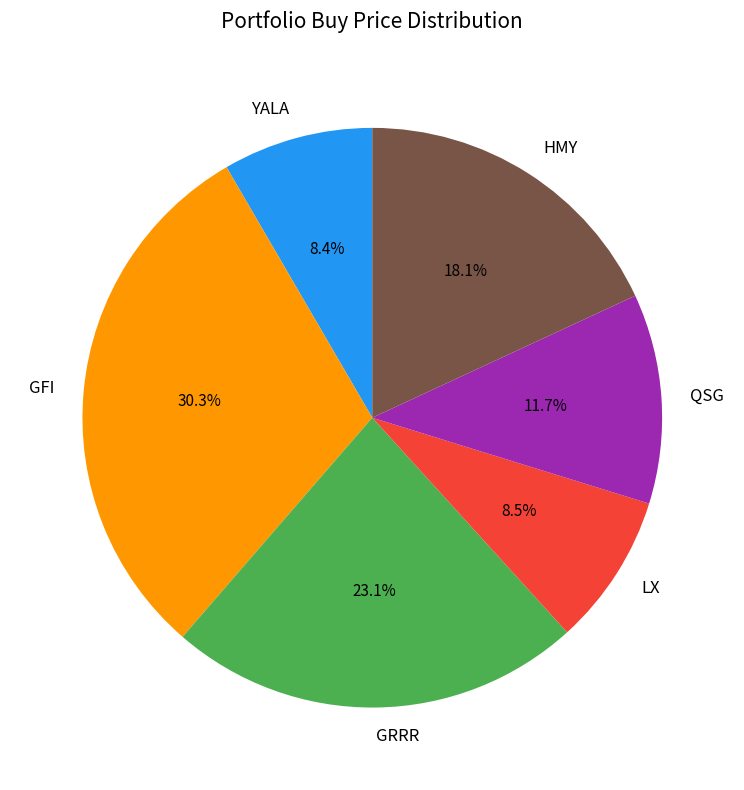

Does QSG account for over 50% of the chart?

No